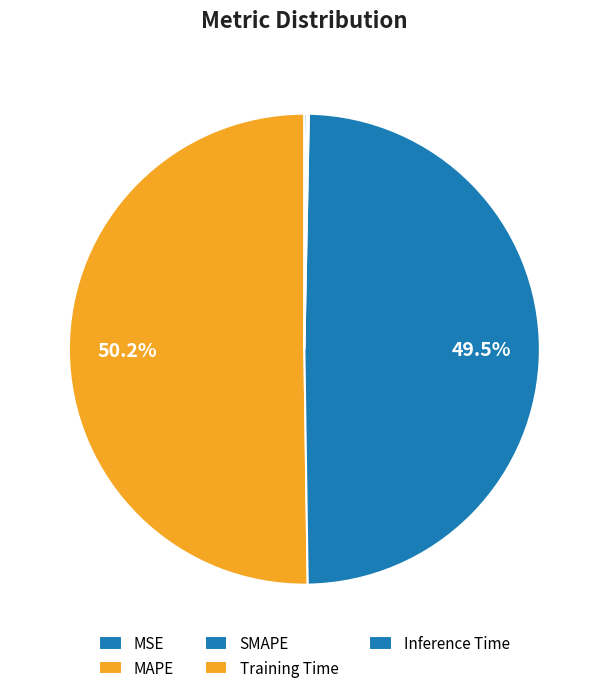

What percentage is the MAPE slice, to the nearest percent?

50%